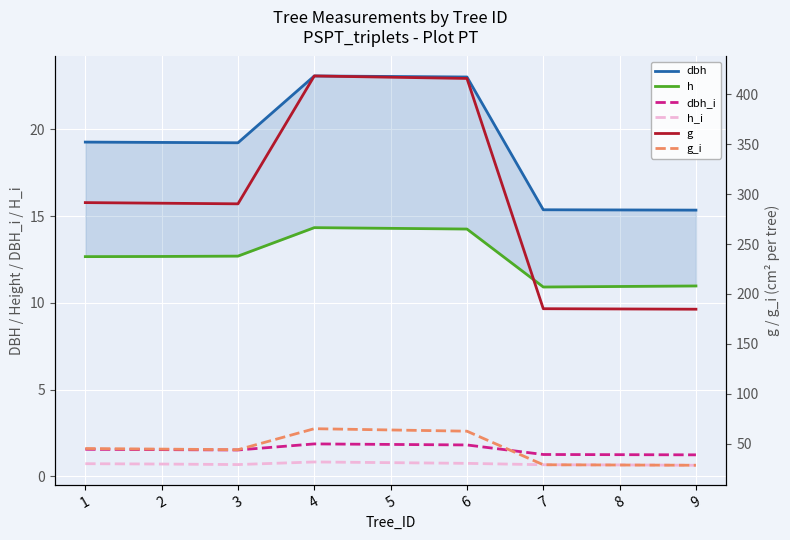

Is the value of h_i at 1 greater than the value of dbh_i at 1?

No